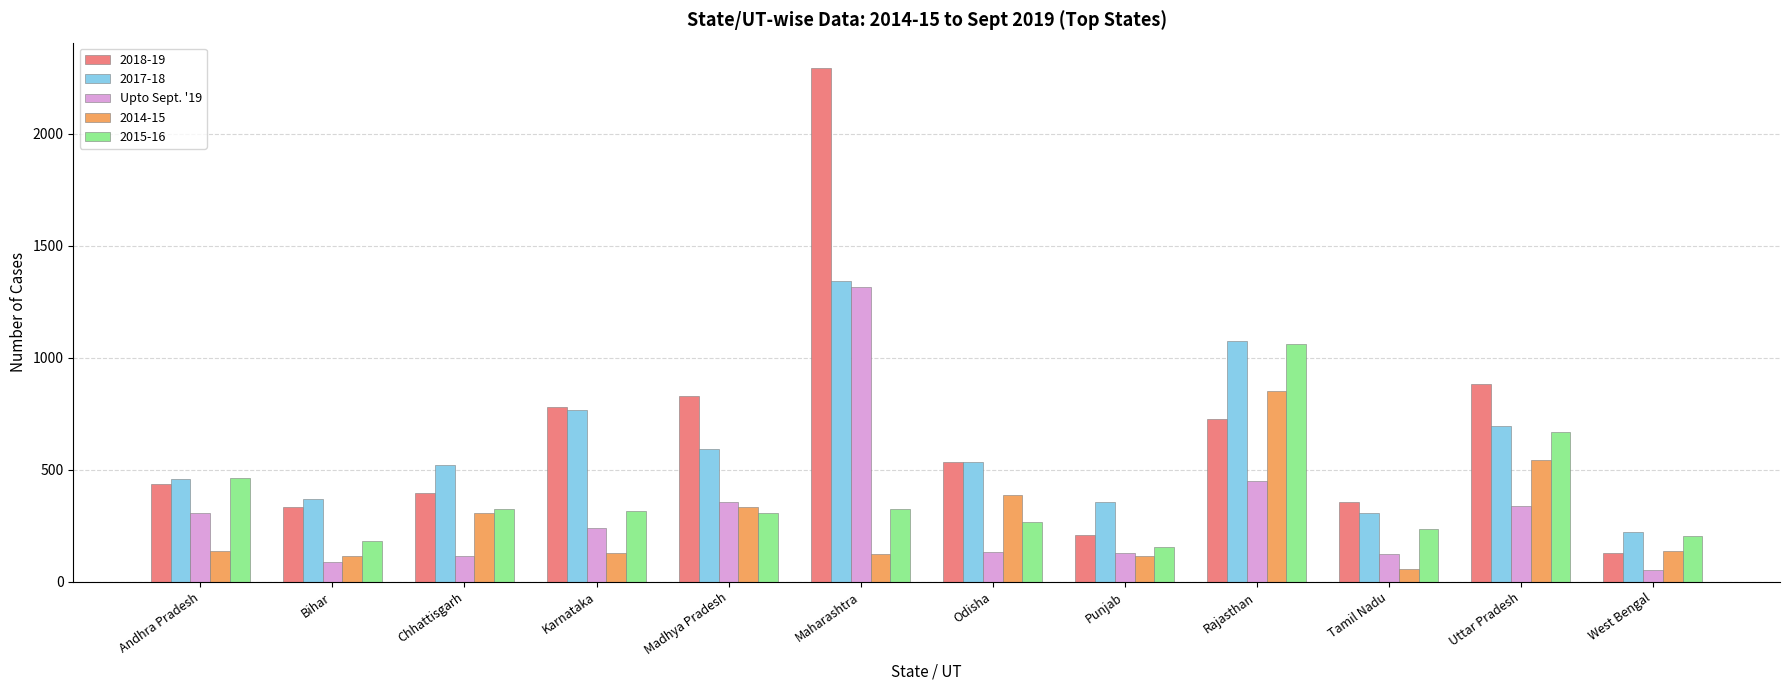

At which label does 2018-19 reach its minimum?

West Bengal